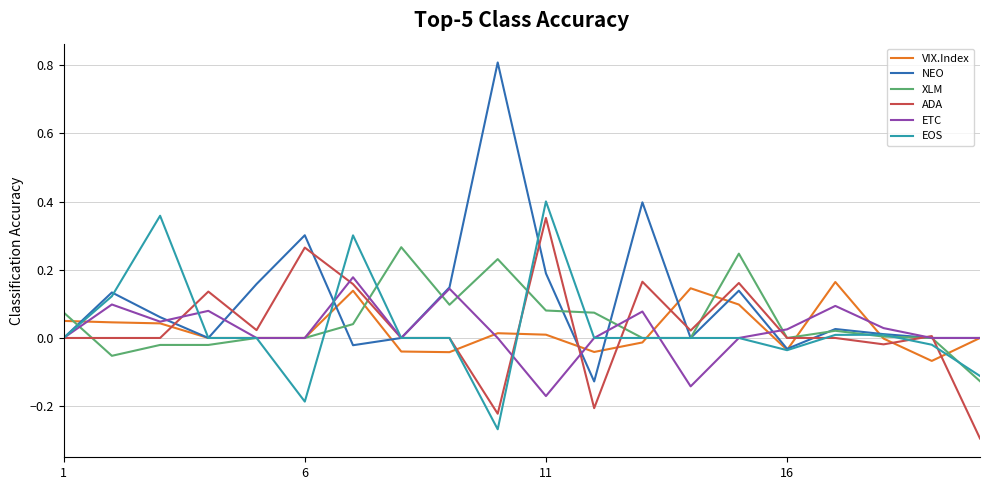

Which series has the widest spread of values?

NEO